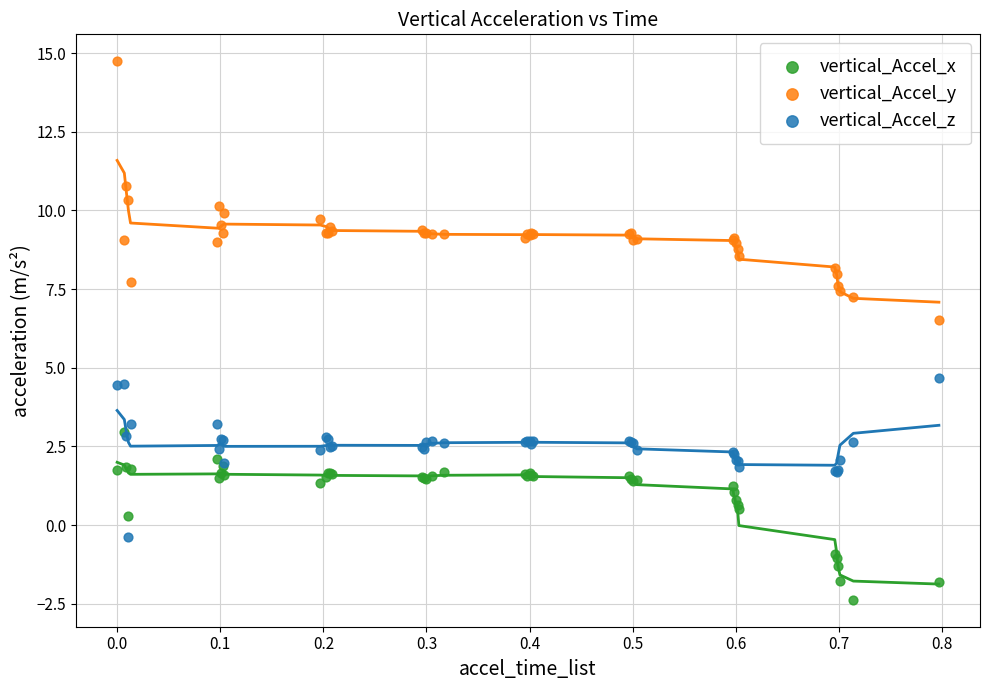

Across all series, what Y value is closest to 6?

6.5